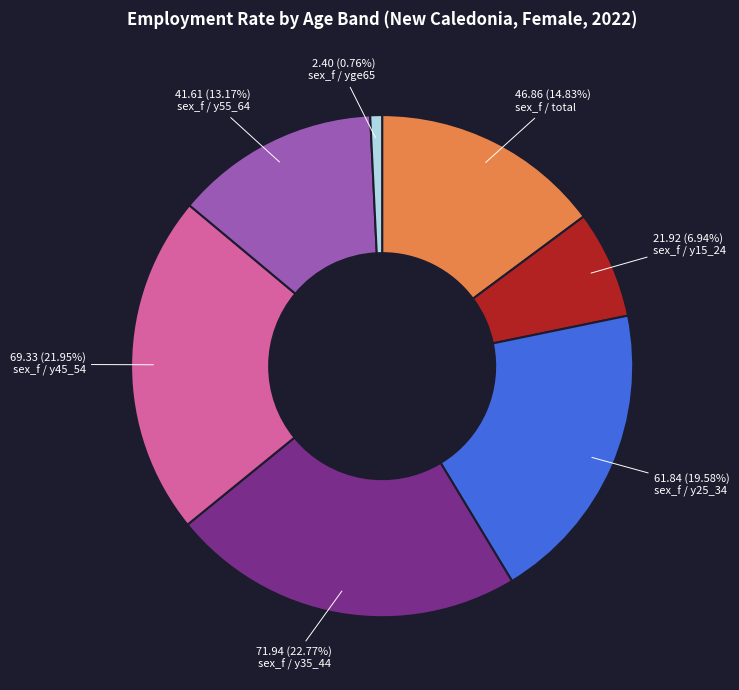

To the nearest percent, what is the difference between the largest and smallest slice percentages?

22%